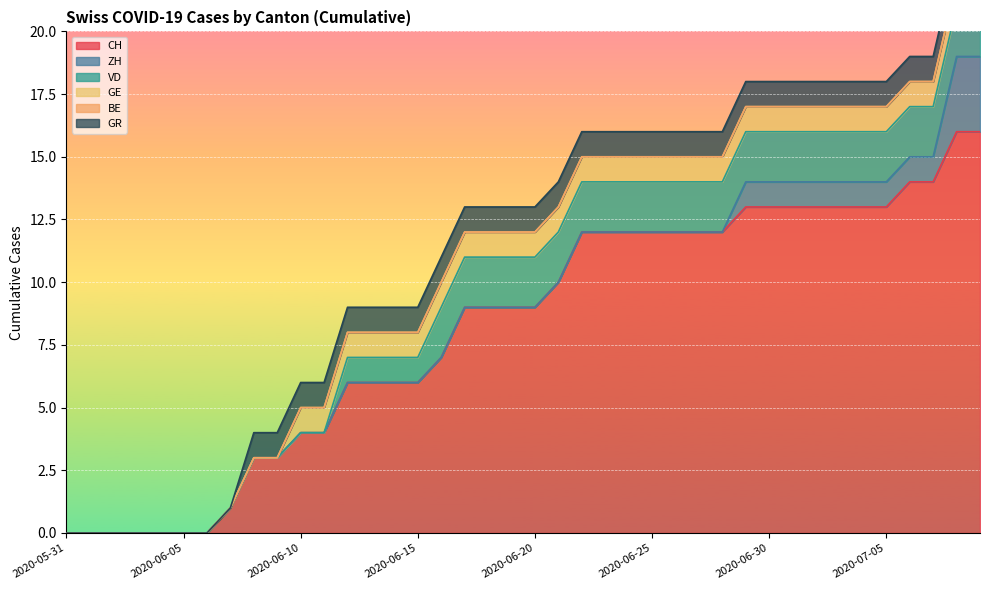

At which category does the chart reach its peak across all series?

2020-07-08